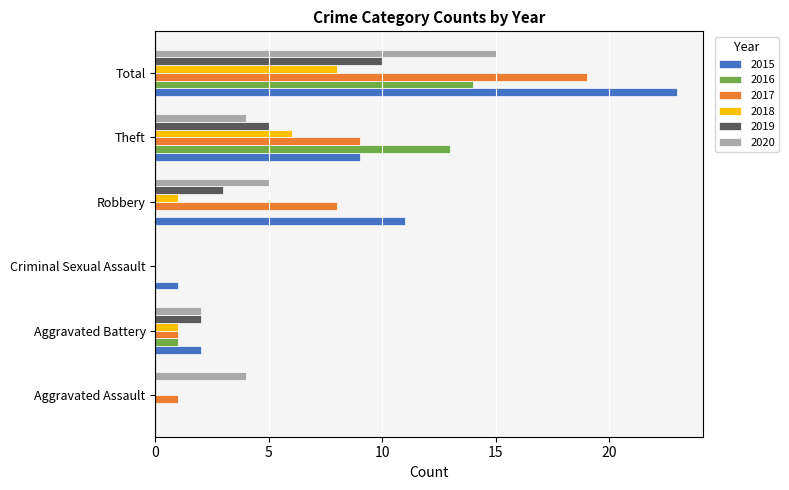

The value of 2019 at Theft is 8. True or false?

False